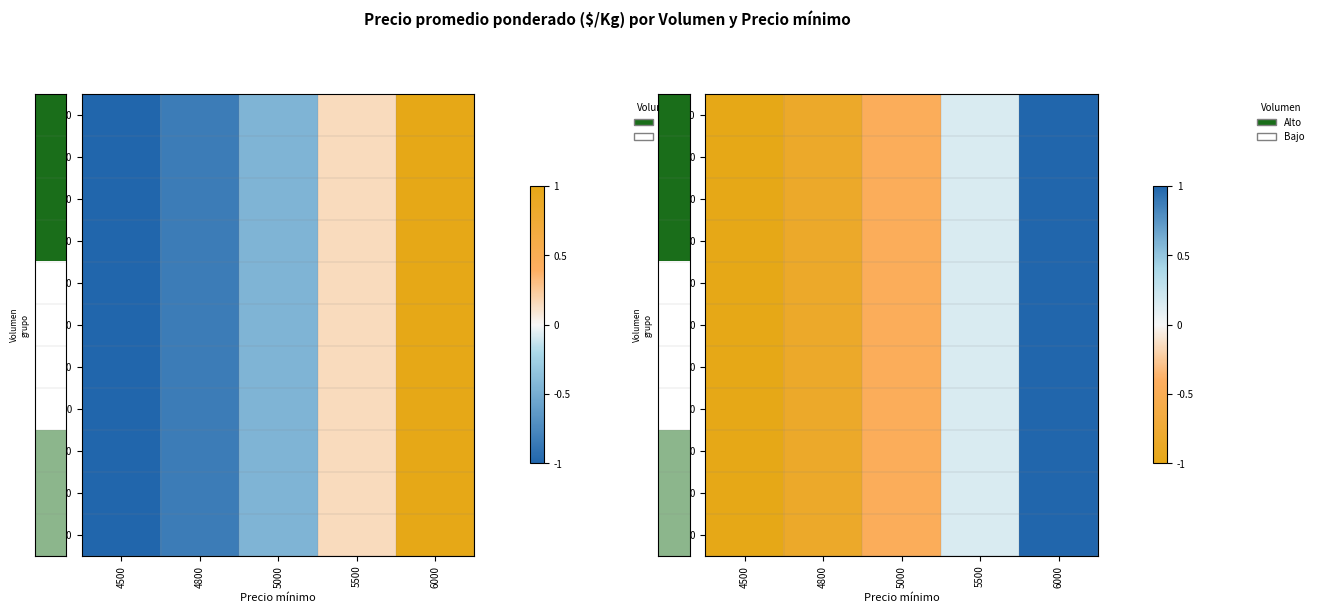

Between 4500 and 5500, which series saw the biggest shift?

row_0